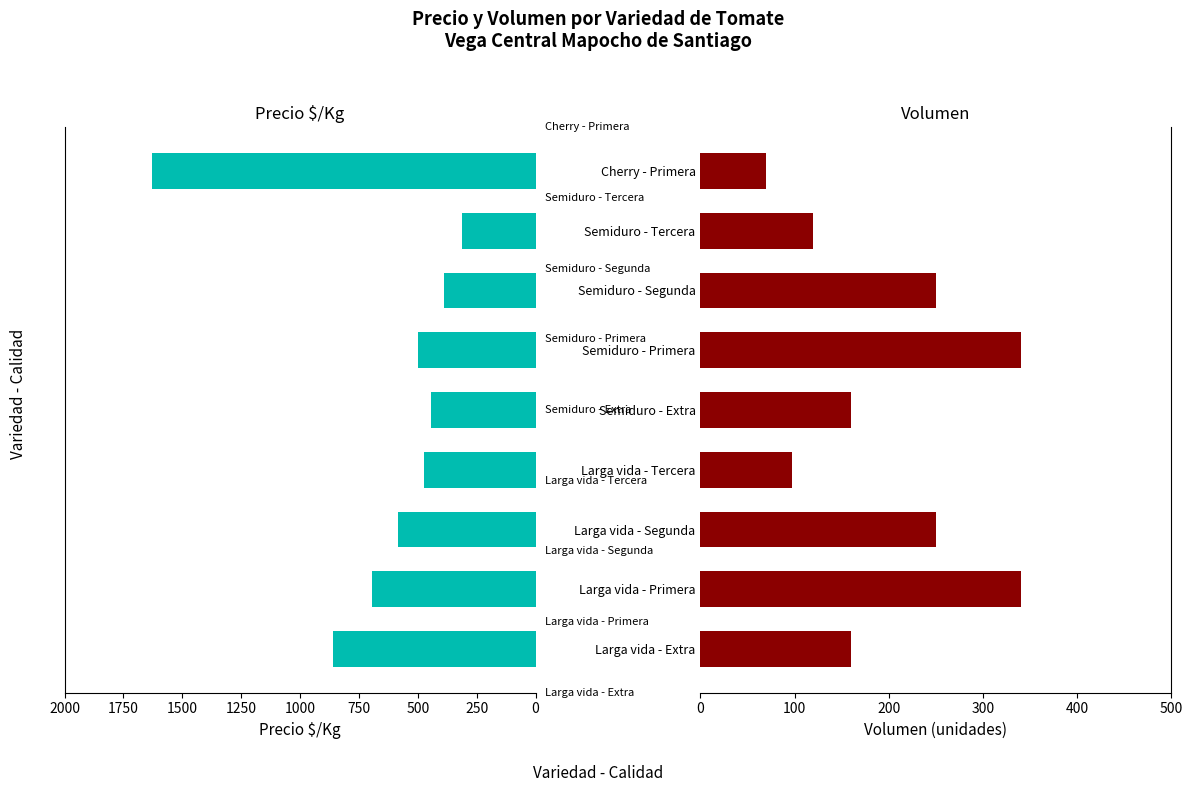

Which series has the largest range (max minus min)?

Precio $/Kg